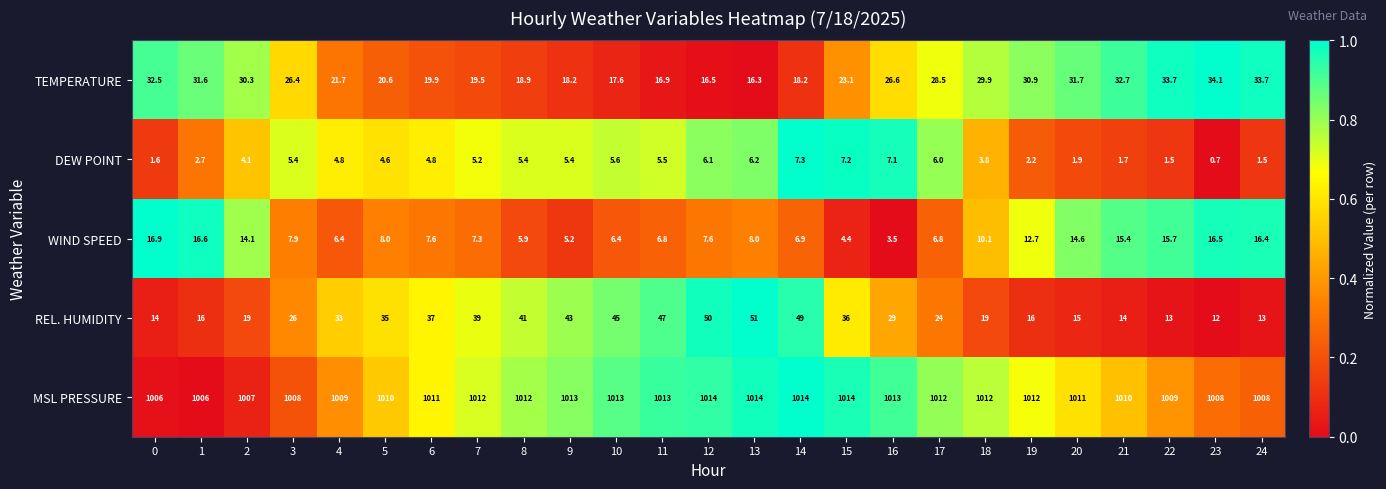

What is the average value of the MSL PRESSURE series?

1010.8